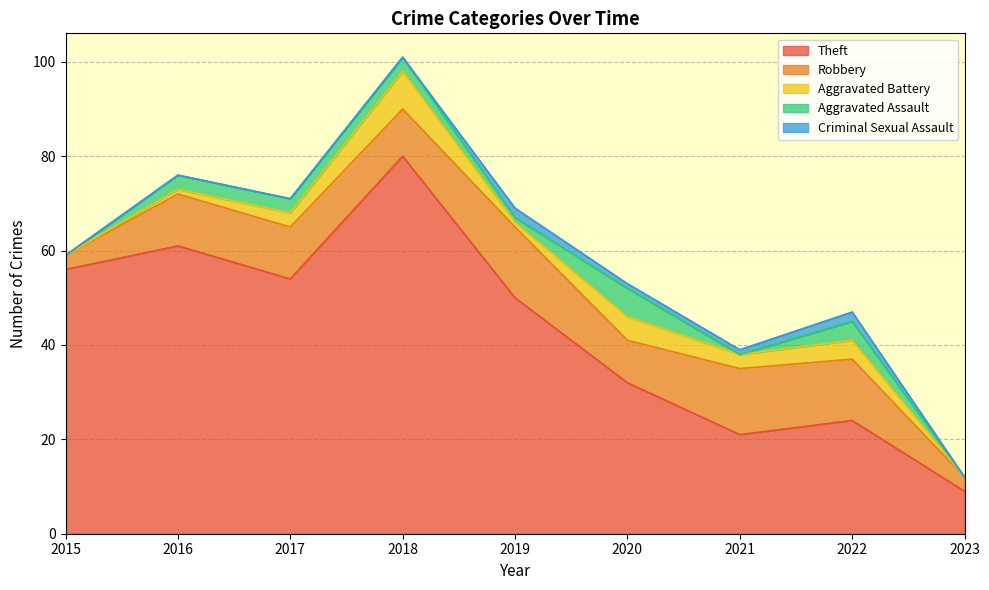

What is the total value across all series at 2023?

12